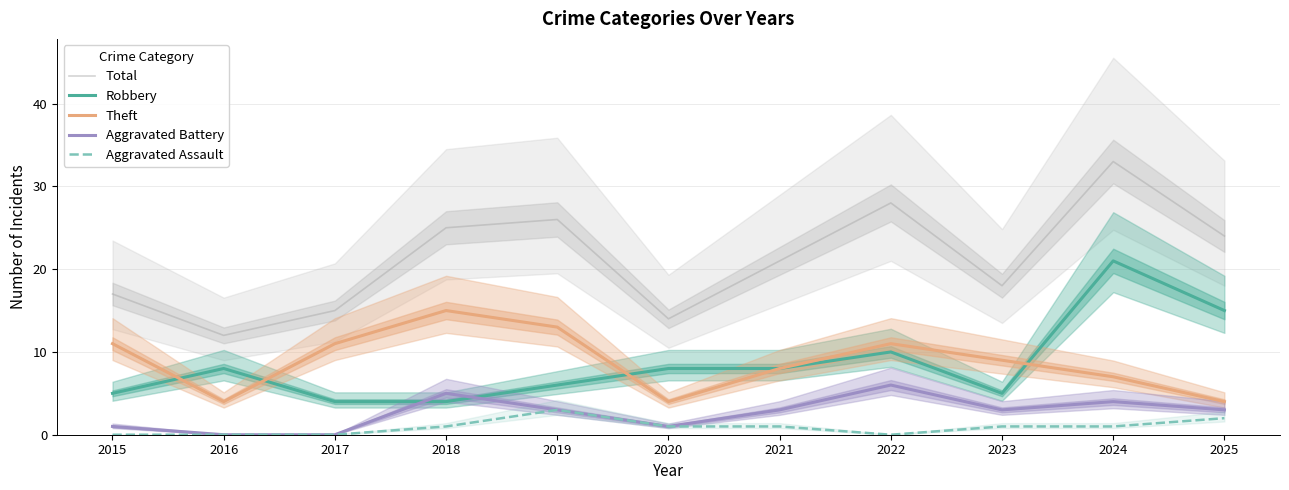

List the series in order of their peak value, highest first.

Total, Robbery, Theft, Aggravated Battery, Aggravated Assault